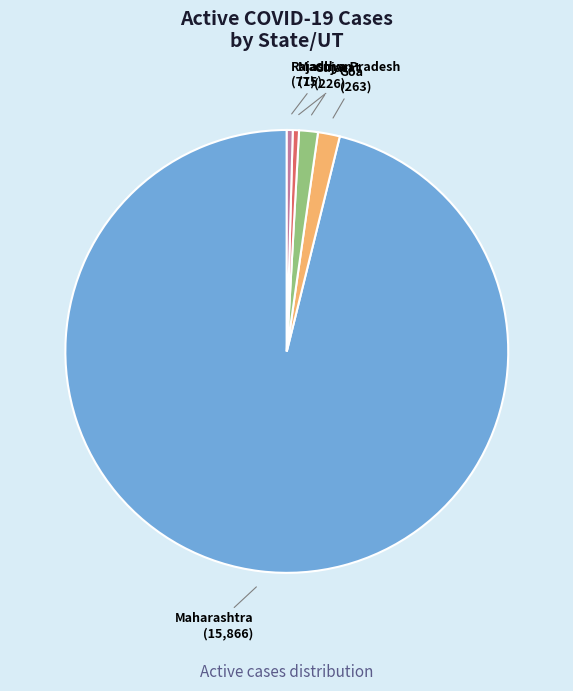

The Gujarat slice represents 11% of the pie. True or false?

False